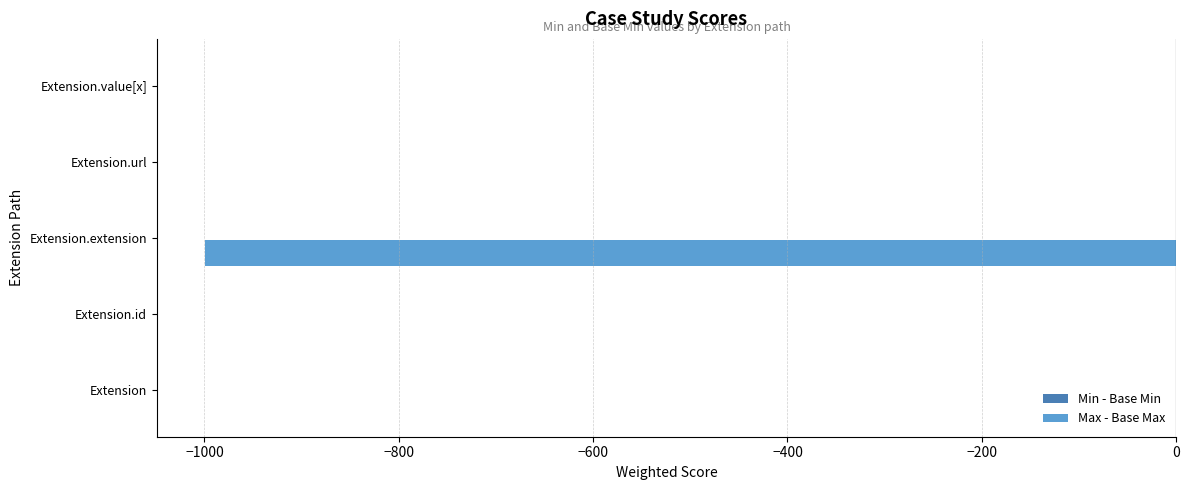

Is it true that the value at Extension.value[x] is 352?

False